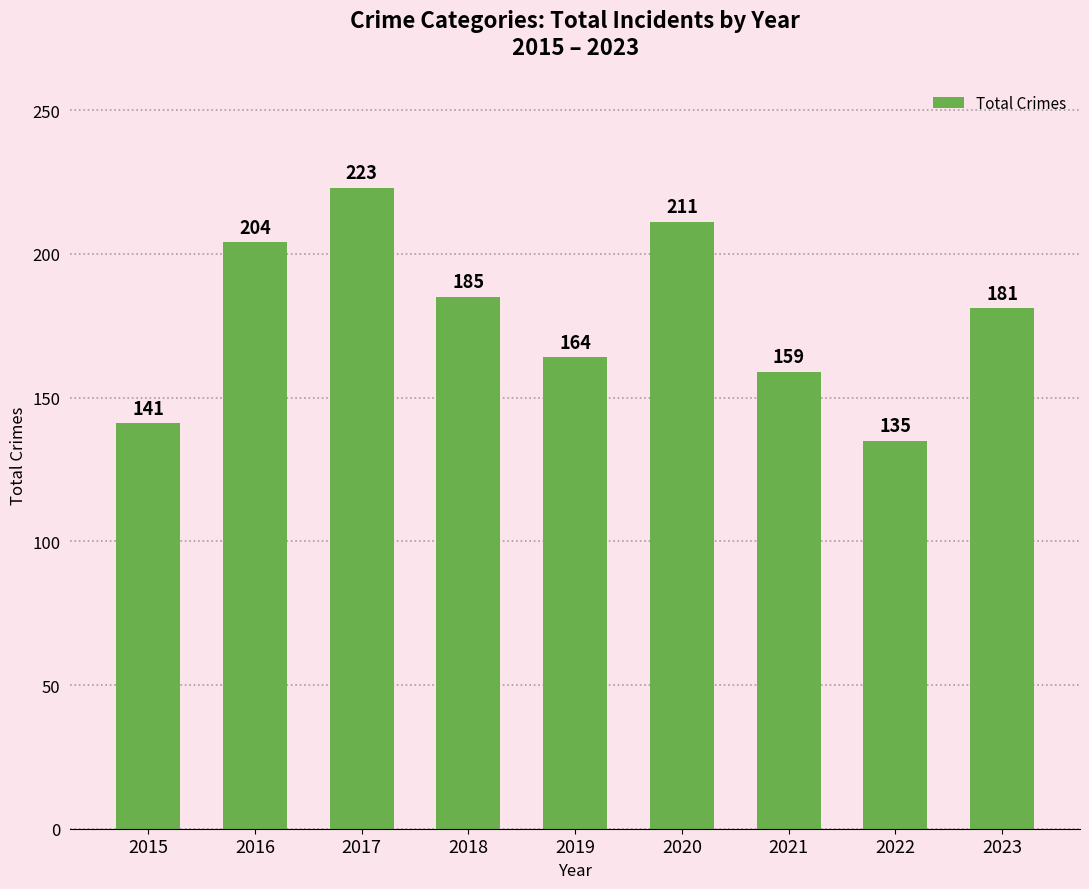

At which label is the value closest to 179?

2023